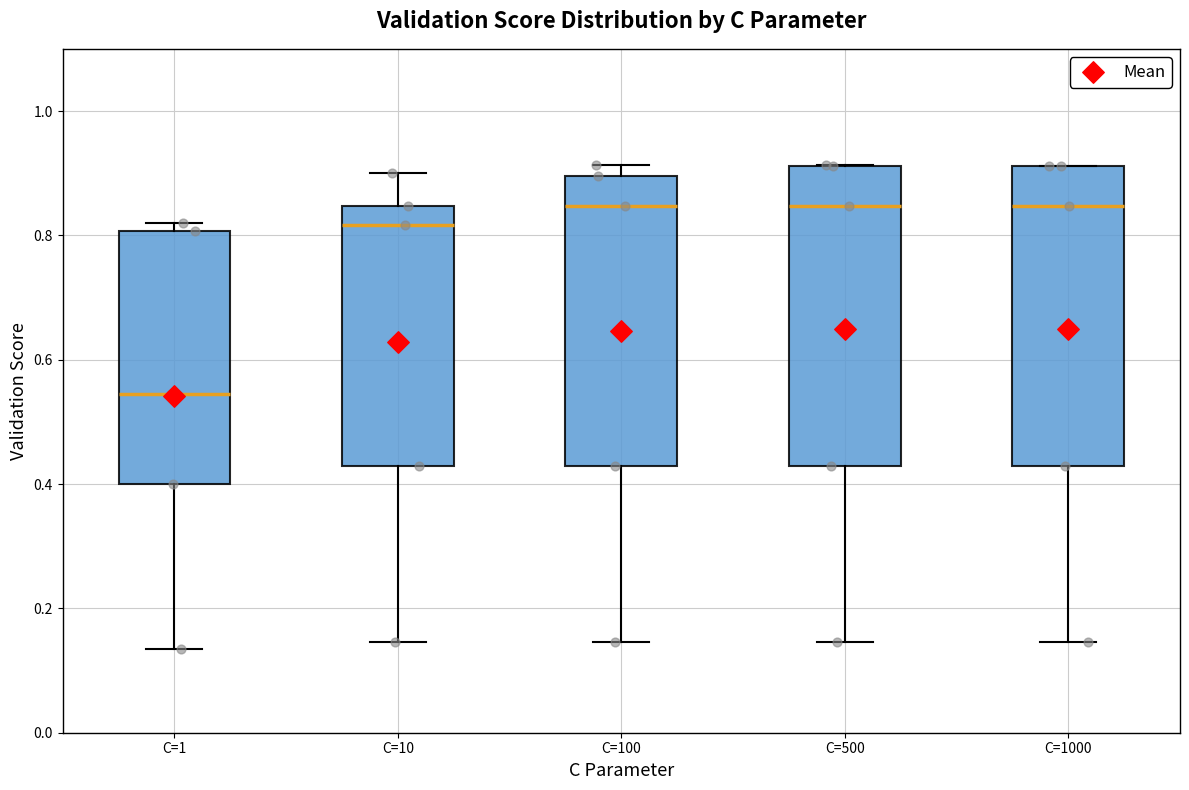

Where does the lower whisker of the box for C=100 end on the y-axis? The values are not printed on the chart, so give them approximately, as read against the axis.

0.14